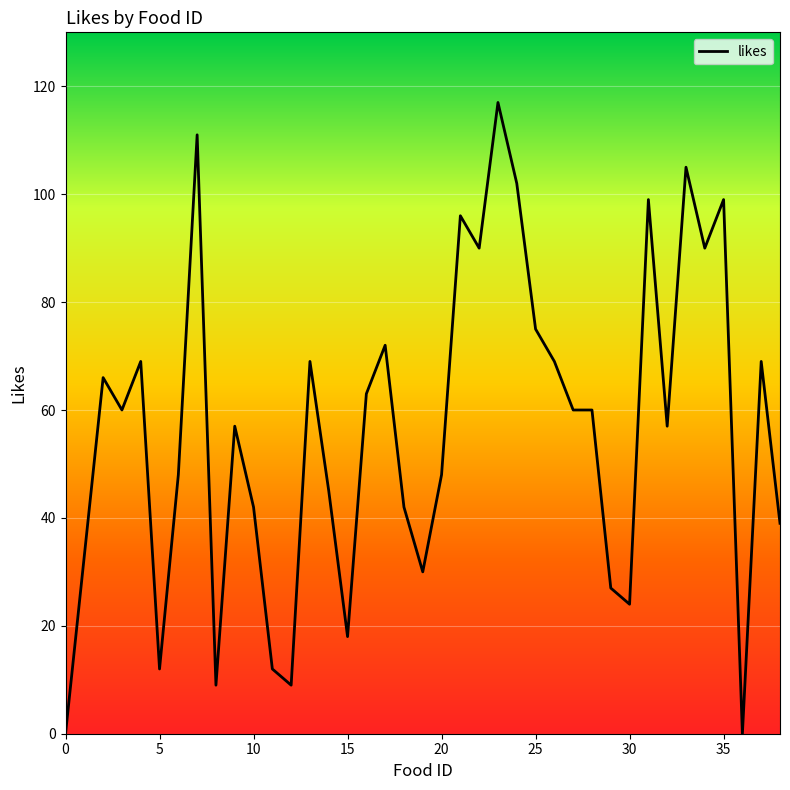

How many categories are shown in the chart?

39